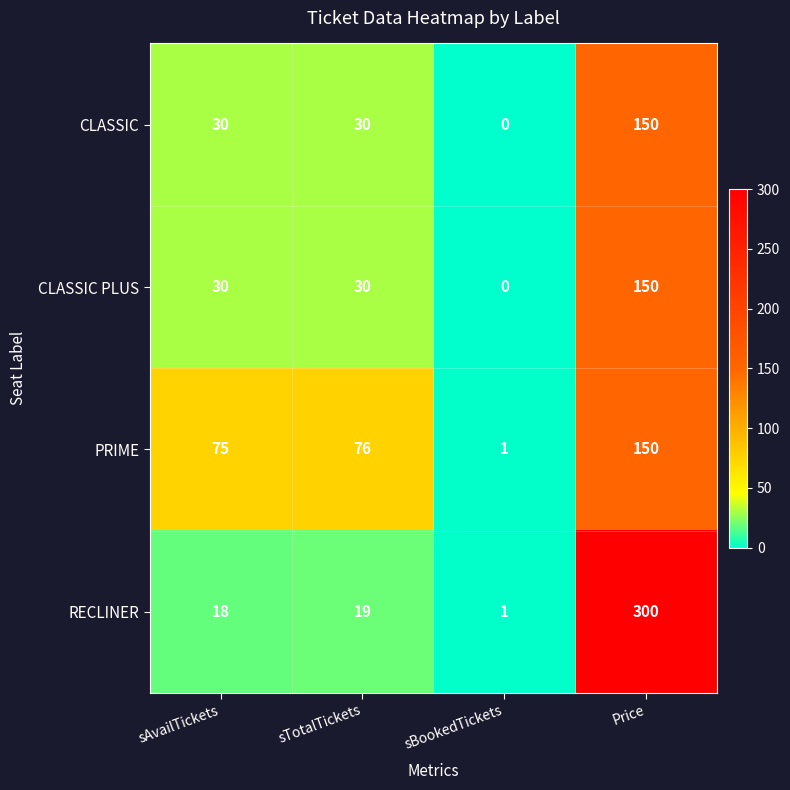

At which category is the sum across all series the highest?

Price